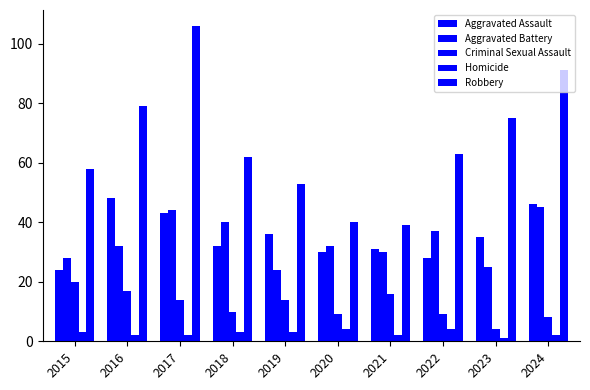

Is it true that Homicide equals 4 at 2020?

True